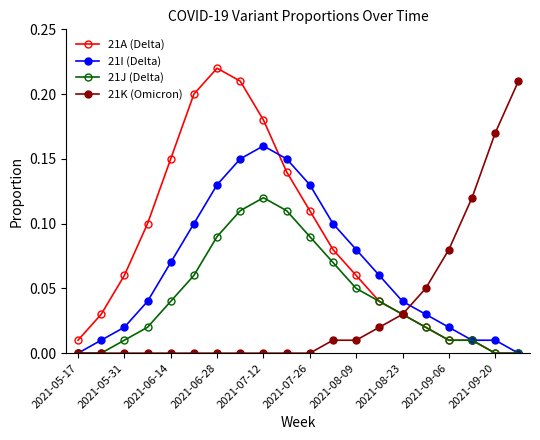

True or false: 21J (Delta) has more than 2 interior local peaks.

False